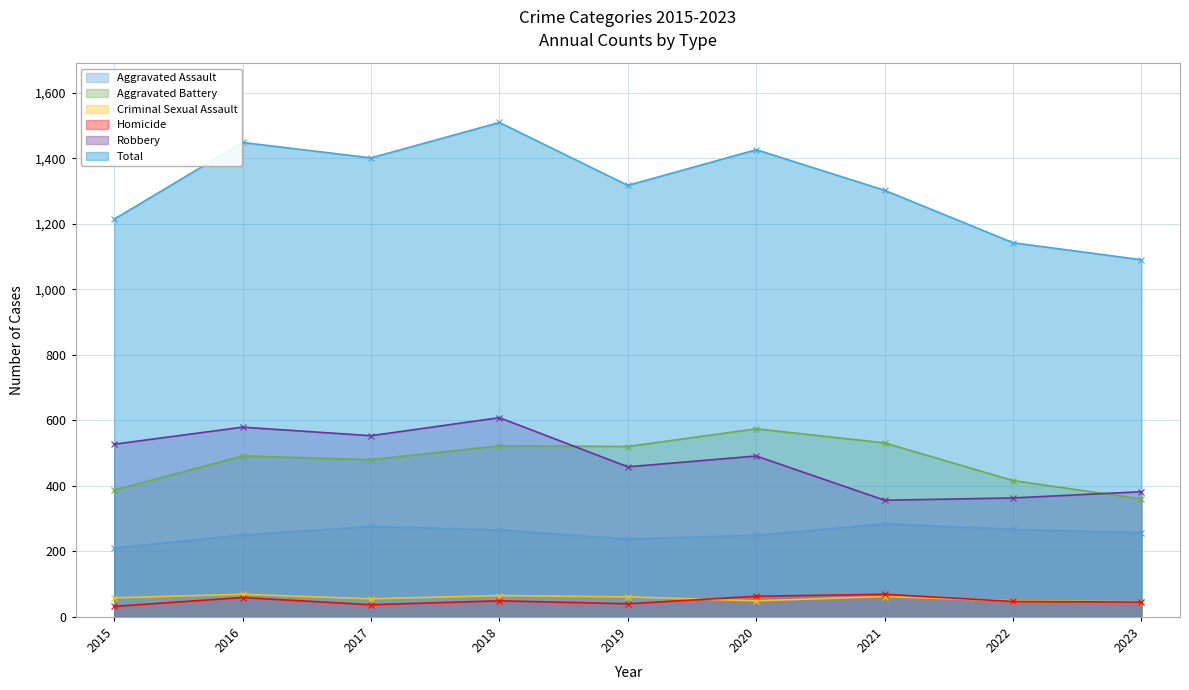

What is the sum of all Homicide values?

441